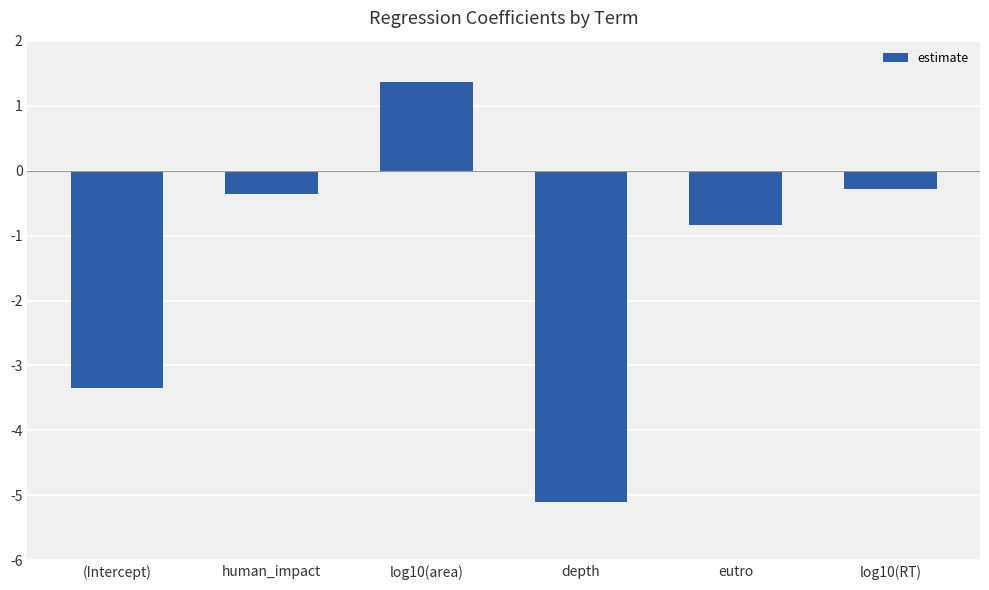

What is the difference between the maximum and minimum values?

6.5